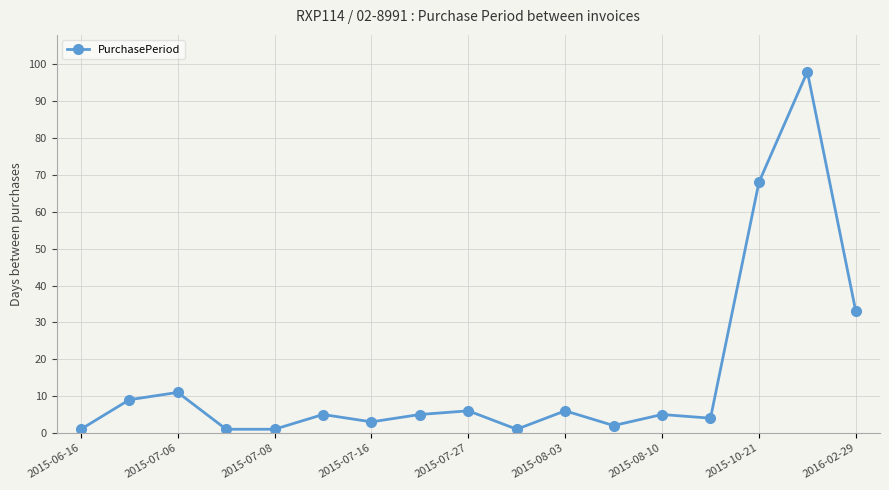

What is the minimum value shown in the chart?

1